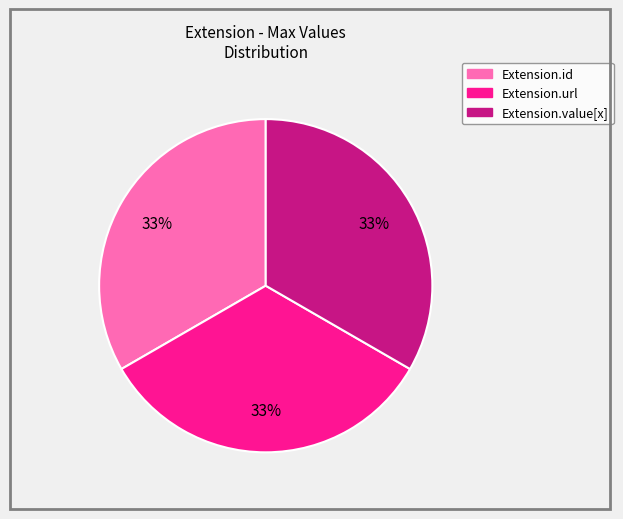

To the nearest percent, what is the average slice percentage?

33%